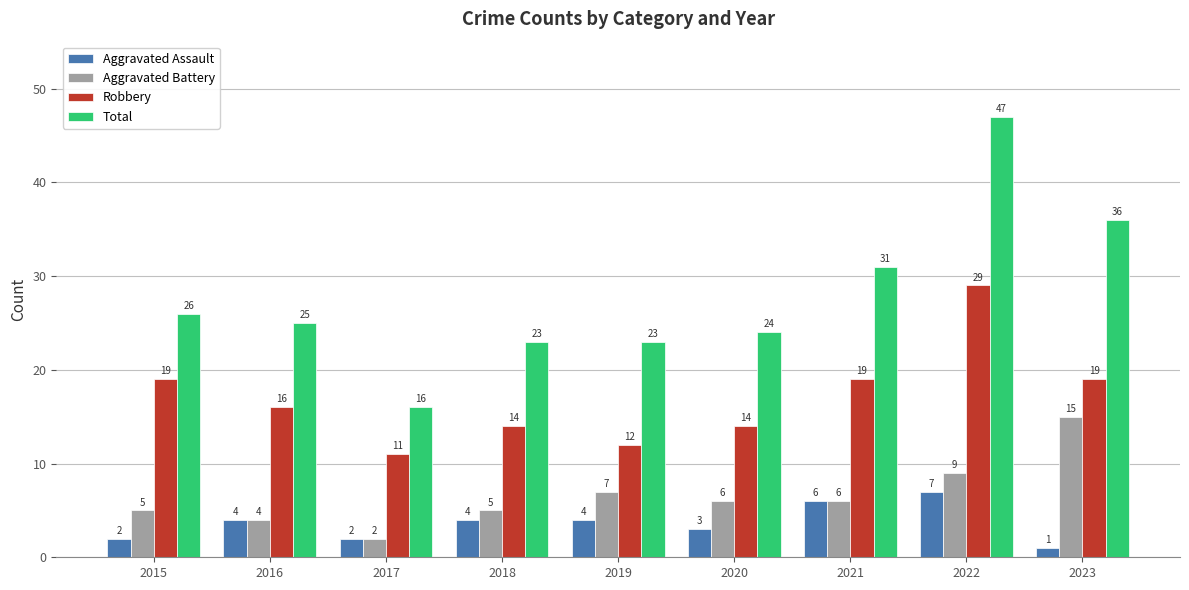

How many values in the Aggravated Assault series are below 4?

4